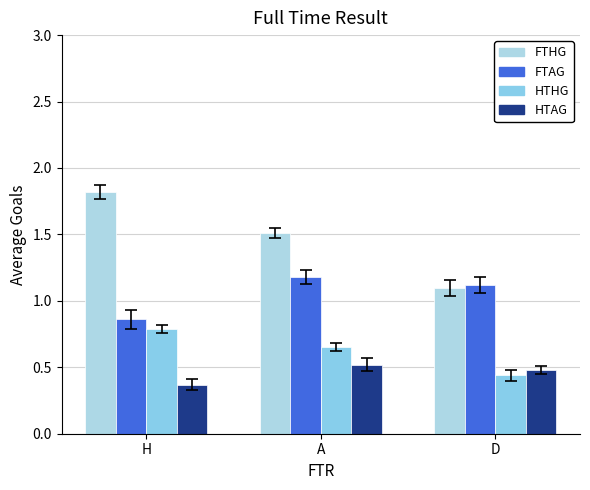

List the series in order of their overall mean, highest first.

FTHG, FTAG, HTHG, HTAG